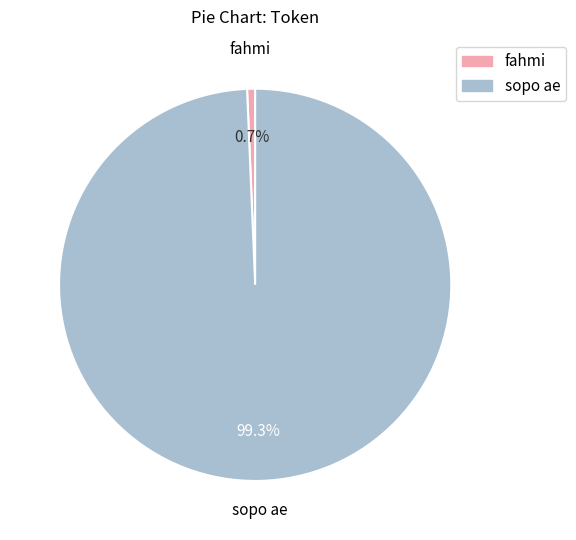

Rank the categories by value from highest to lowest.

sopo ae, fahmi